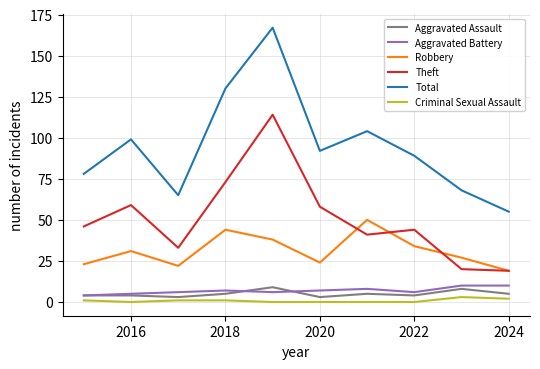

Which series has the widest spread of values?

Total